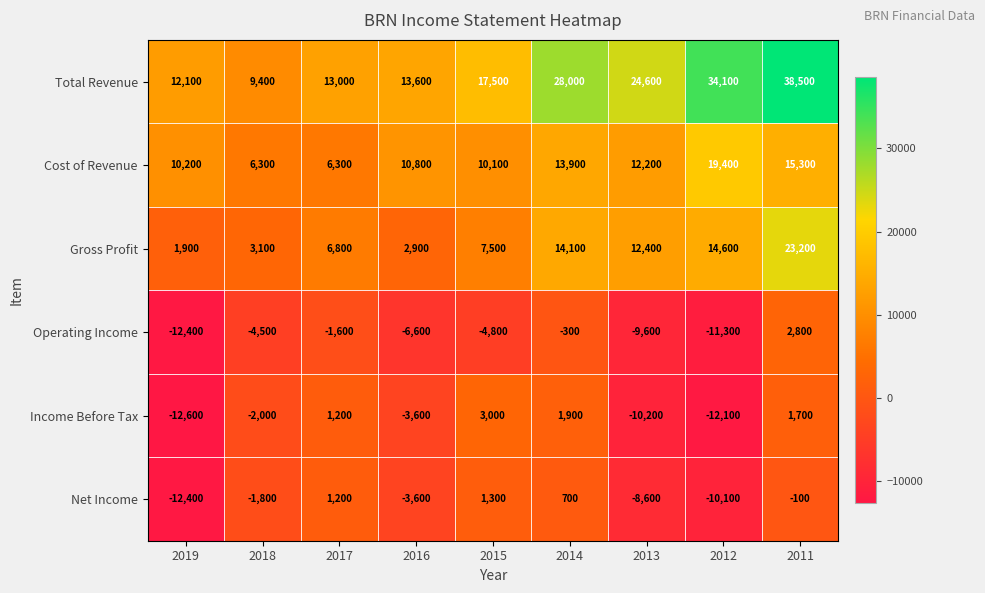

At how many categories does at least one series exceed 34883?

1